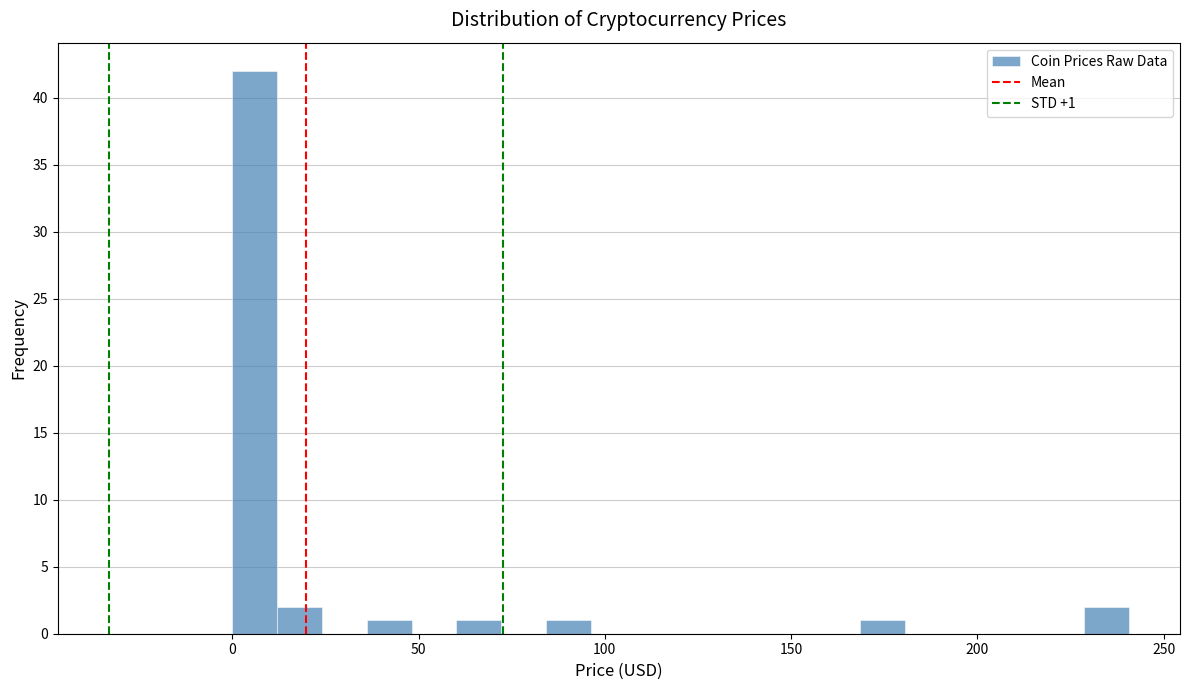

Read against the x-axis, roughly where is the centre of the tallest bar?

5